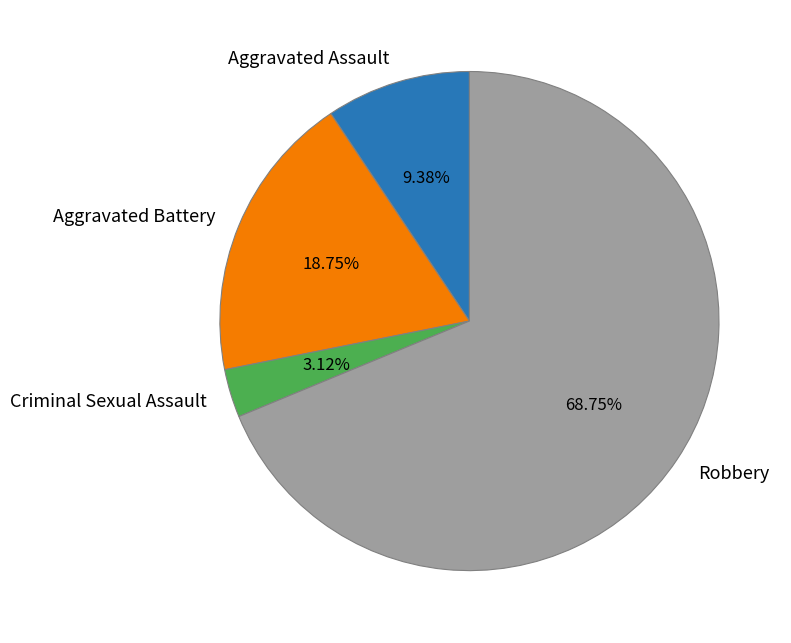

Between Aggravated Assault and Robbery, which is larger?

Robbery